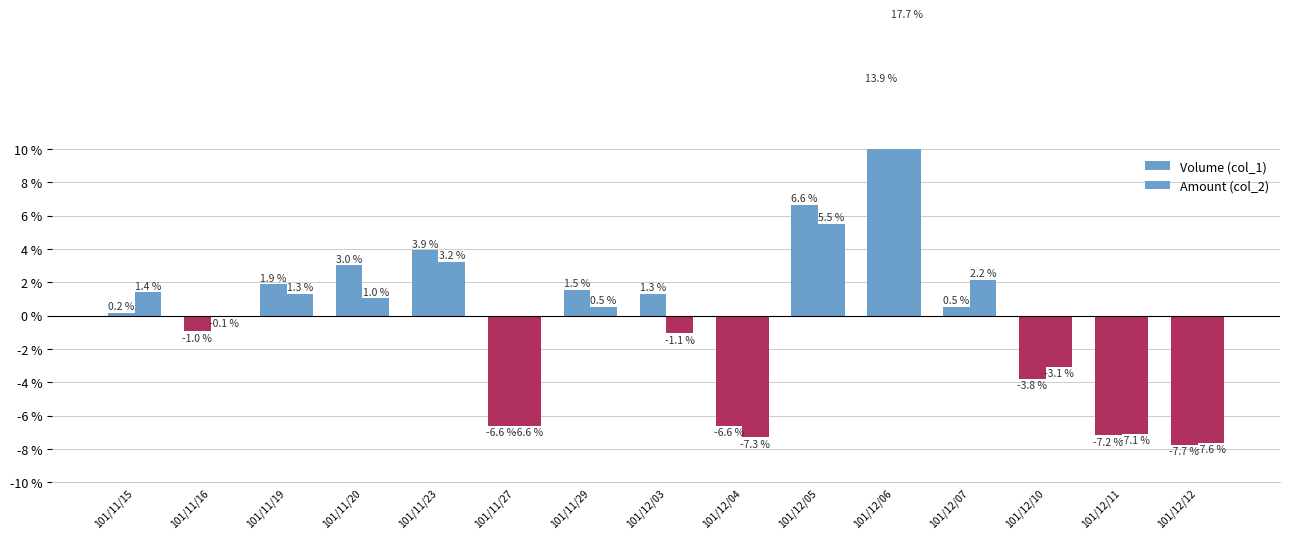

What is the difference between the second highest and second lowest values in the Amount (col_2) series?

12.8